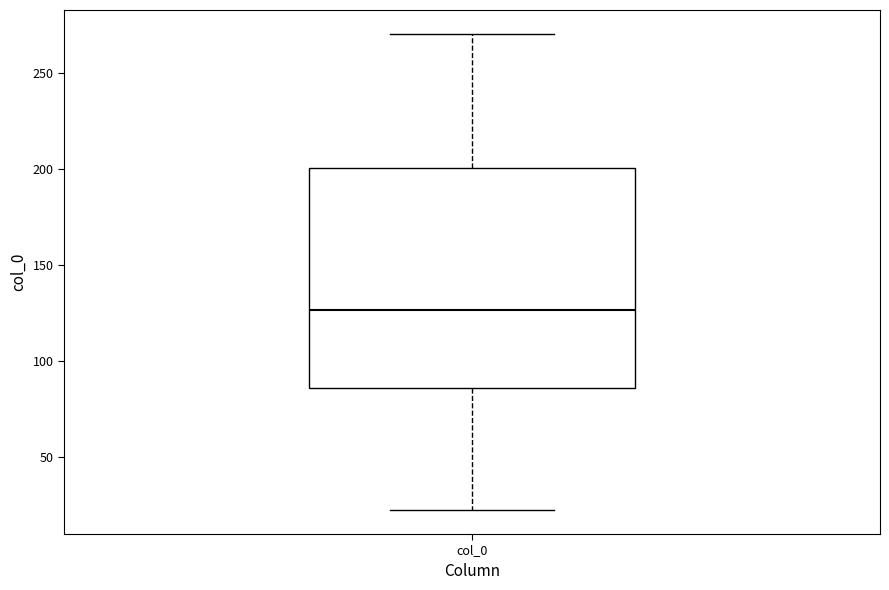

Transcribe this box plot: give where the median line is, the range the box spans, and where the two whiskers end, as read against the y-axis. The values are not printed on the chart, so give them approximately, as read against the axis.

median 125, box 85 to 200, whiskers 20 to 270